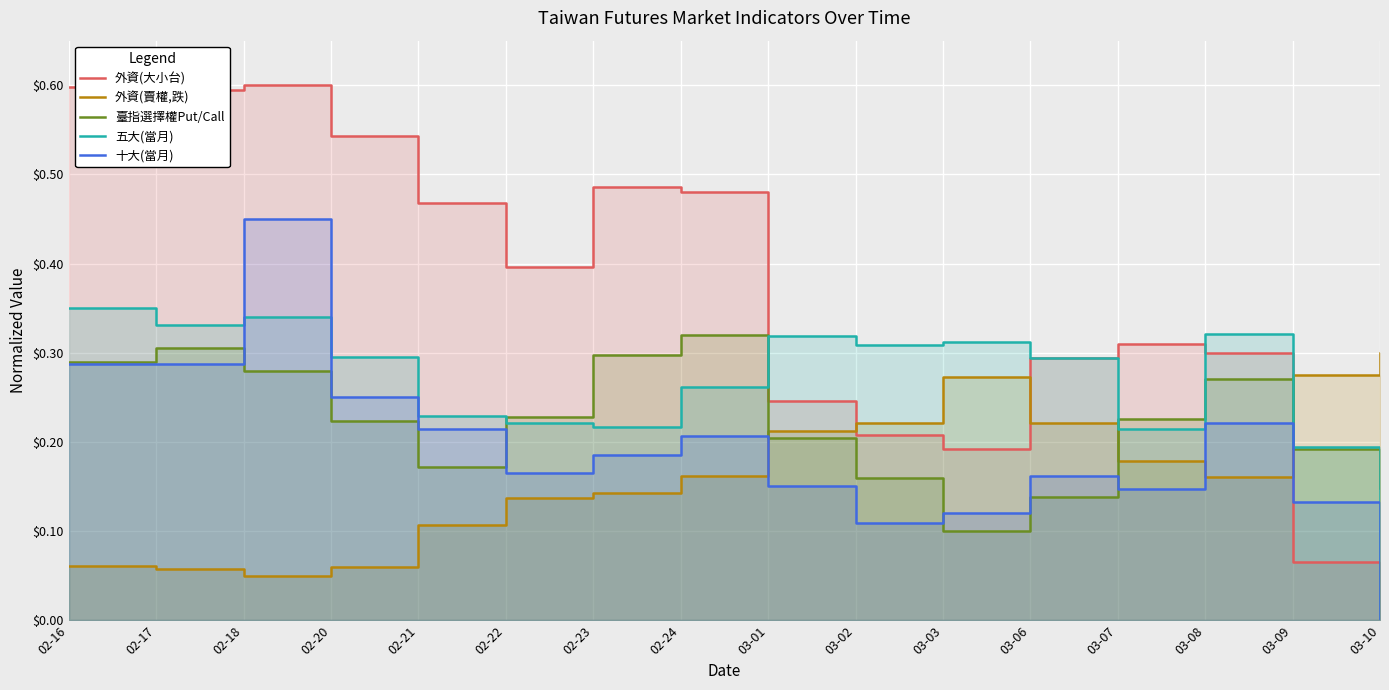

Reading left to right, extract all data points from this chart.

外資(大小台): 0.6	0.6	0.6	0.5	0.5	0.4	0.5	0.5	0.2	0.2	0.2	0.3	0.3	0.3	0.1	0.0
外資(賣權,跌): 0.1	0.1	0.1	0.1	0.1	0.1	0.1	0.2	0.2	0.2	0.3	0.2	0.2	0.2	0.3	0.3
臺指選擇權Put/Call: 0.3	0.3	0.3	0.2	0.2	0.2	0.3	0.3	0.2	0.2	0.1	0.1	0.2	0.3	0.2	0.1
五大(當月): 0.3	0.3	0.3	0.3	0.2	0.2	0.2	0.3	0.3	0.3	0.3	0.3	0.2	0.3	0.2	0.0
十大(當月): 0.3	0.3	0.5	0.3	0.2	0.2	0.2	0.2	0.2	0.1	0.1	0.2	0.1	0.2	0.1	0.0